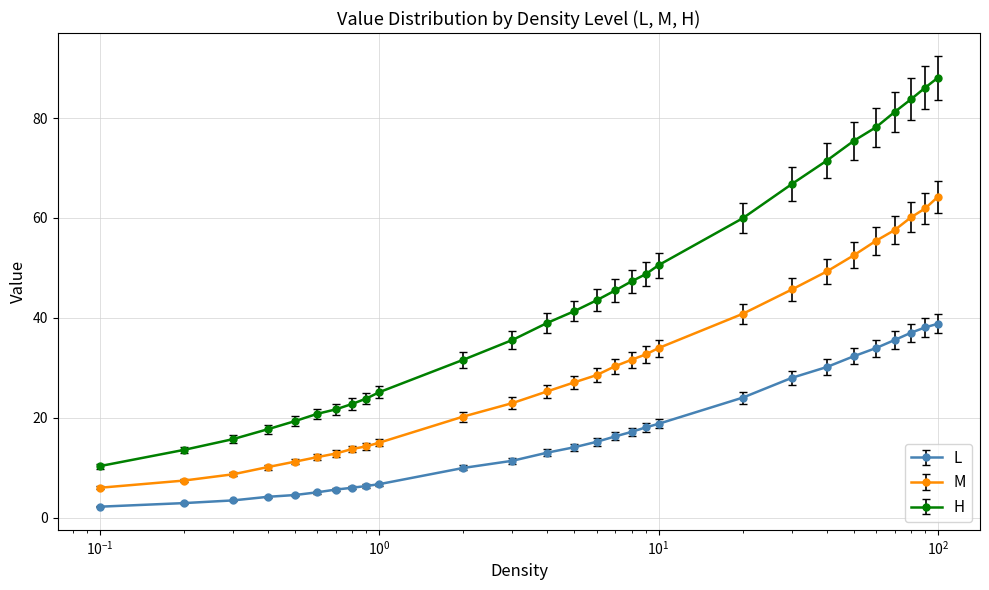

What is the difference between the maximum and second lowest values in the M series?

56.9